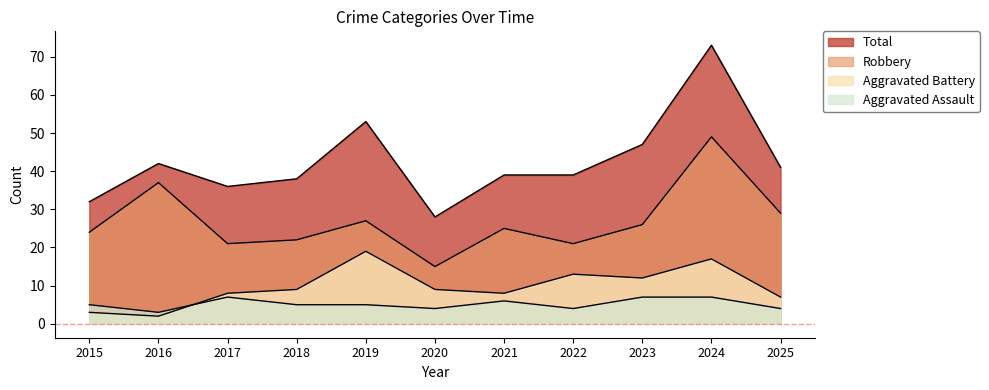

Between 2023 and 2025, which series saw the biggest shift?

Total